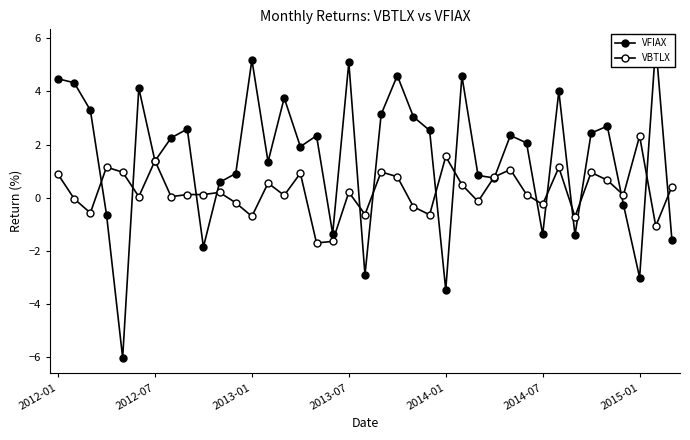

What is the highest value of the VBTLX series?

2.3